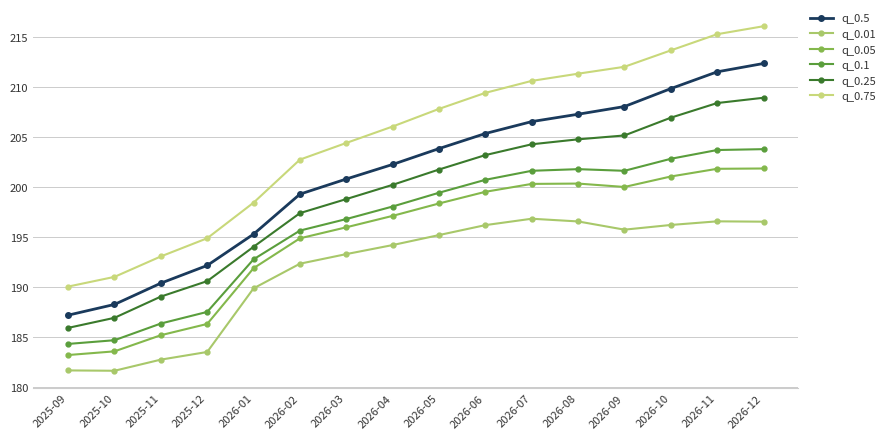

Between 2026-09 and 2026-11, which is larger?

2026-11